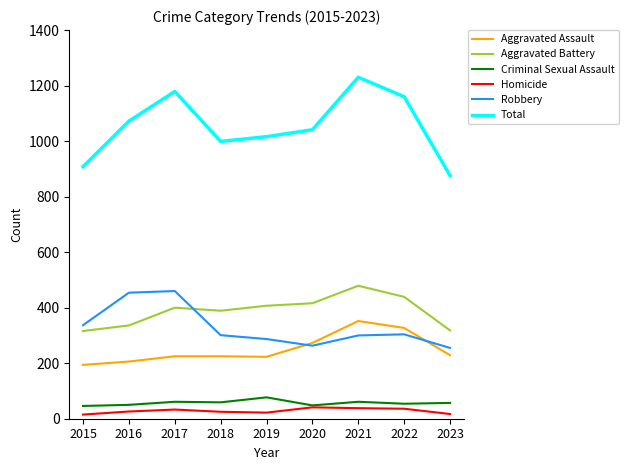

True or false: Total and Aggravated Battery cross at least once.

False